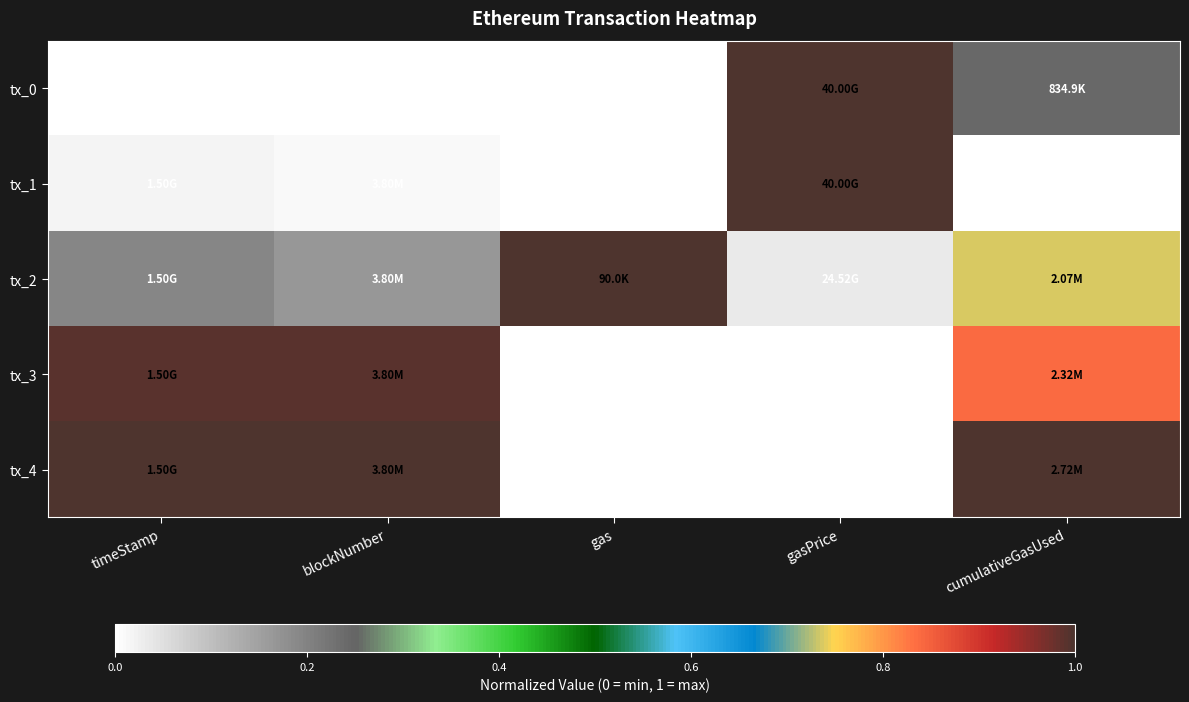

At which category does the chart reach its peak across all series?

gasPrice